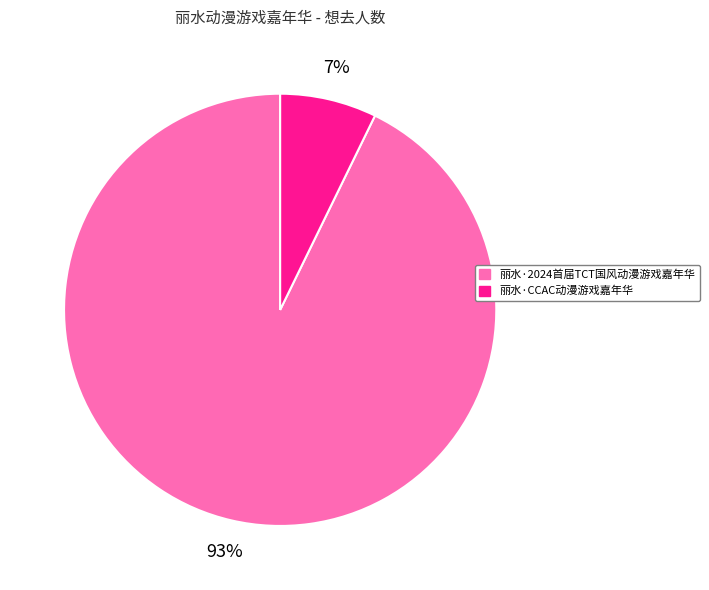

Is the sum of 丽水·CCAC动漫游戏嘉年华 and 丽水·2024首届TCT国风动漫游戏嘉年华 greater than half?

Yes